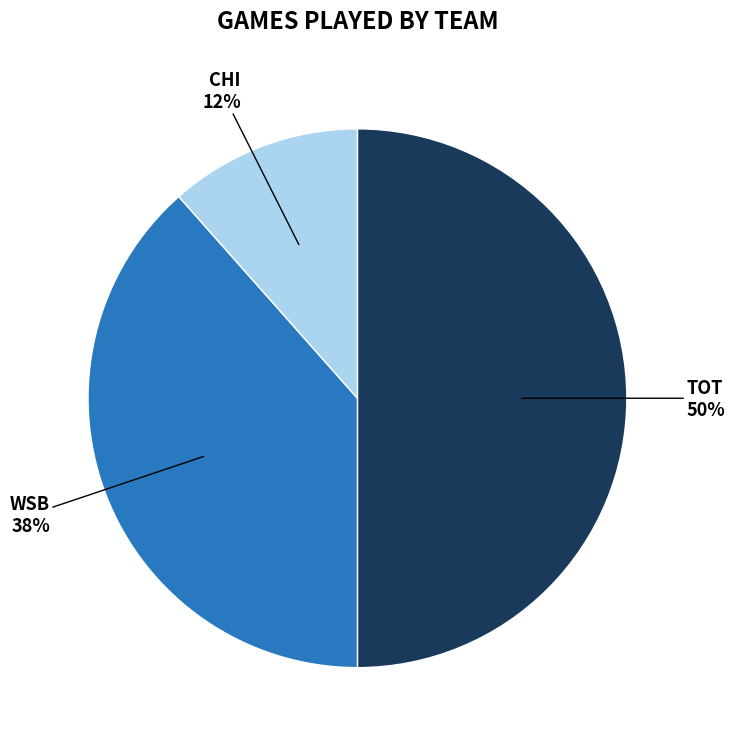

To the nearest percent, what is the average slice percentage?

33%